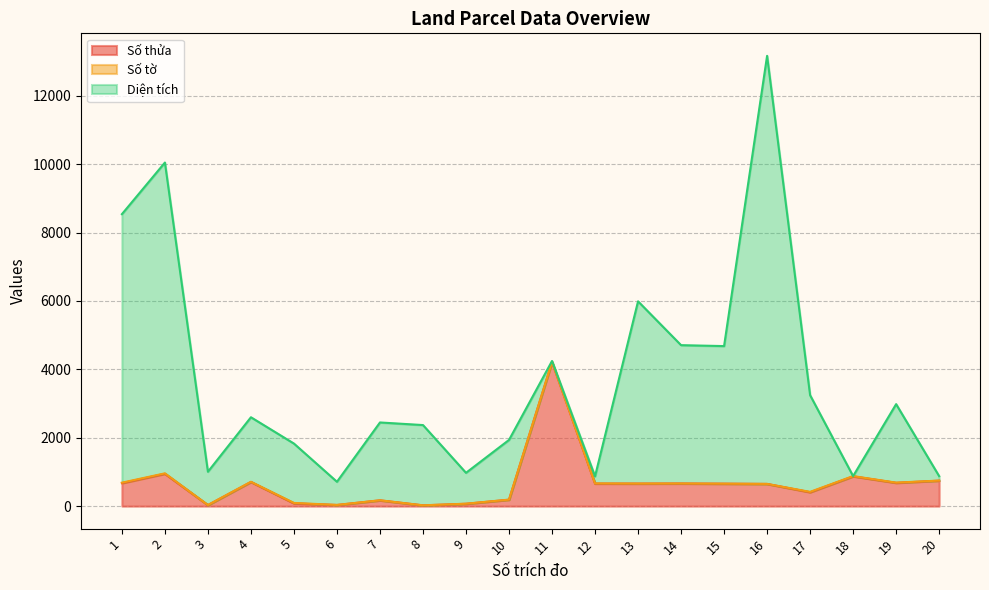

What is the sum of all Số thửa values?

13113.0